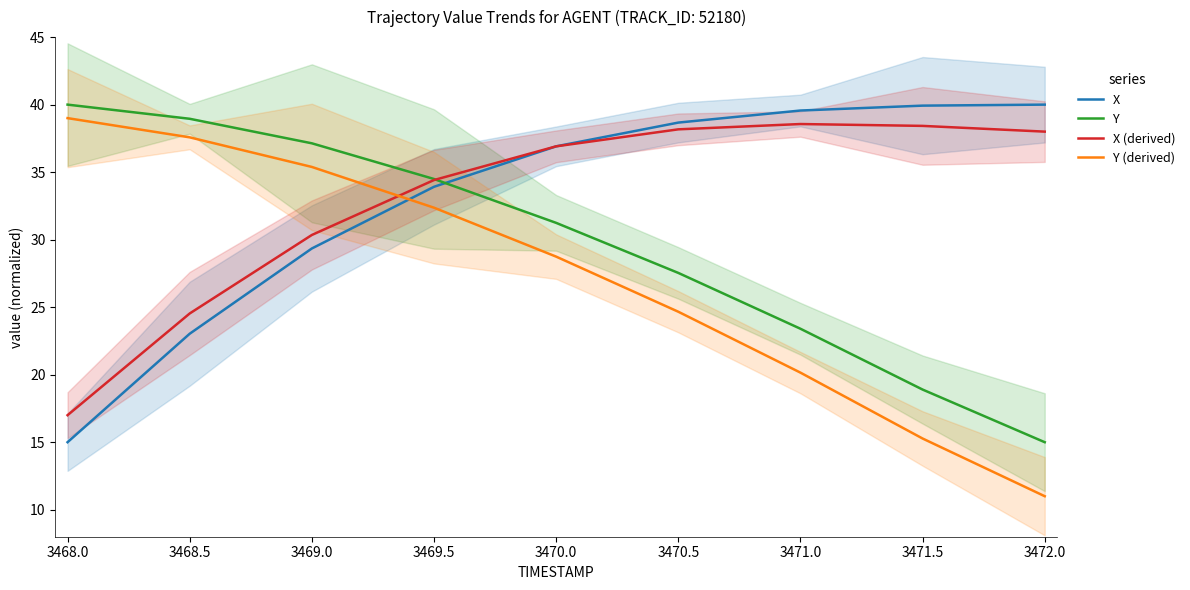

Reading right to left, list all the values displayed in this chart.

X: 40.0	39.9	39.6	38.7	36.9	33.9	29.3	23.0	15.0
Y: 15.0	18.9	23.4	27.5	31.2	34.5	37.1	39.0	40.0
X (derived): 38.0	38.4	38.6	38.2	36.9	34.4	30.3	24.5	17.0
Y (derived): 11.0	15.3	20.2	24.7	28.7	32.4	35.4	37.6	39.0